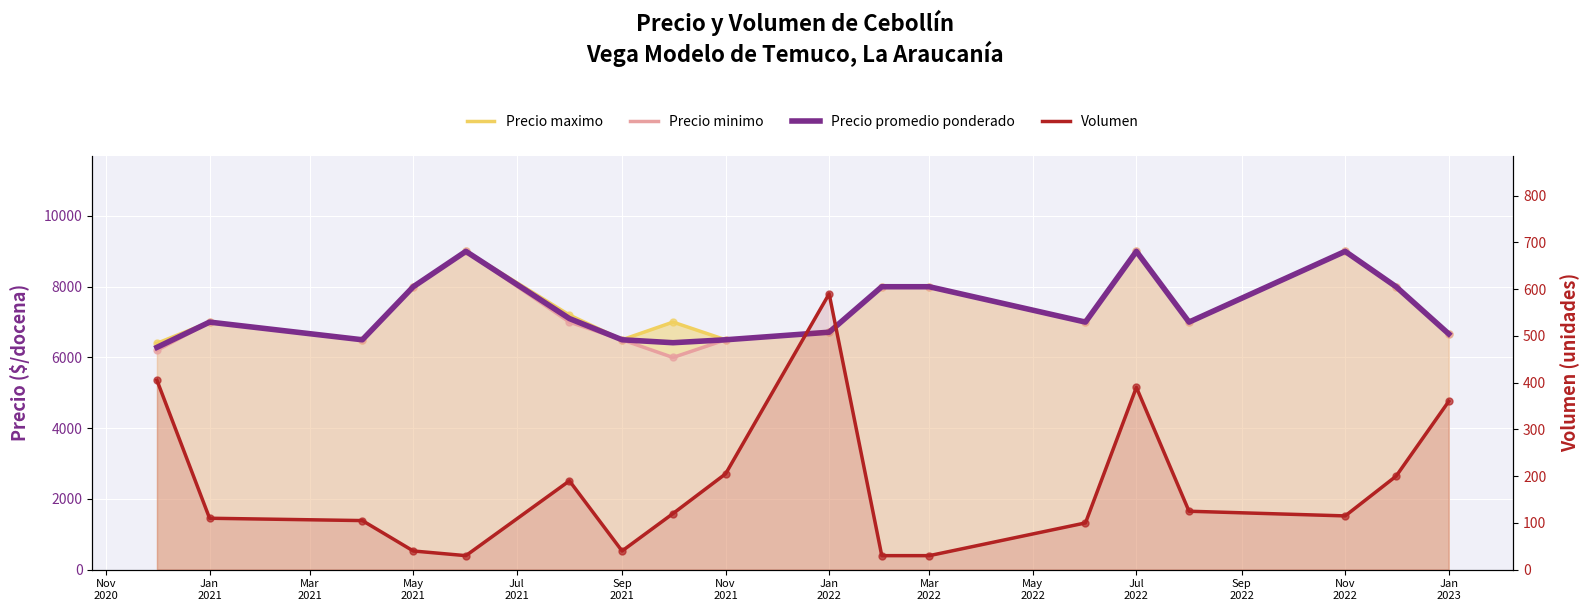

At how many categories does at least one series exceed 5073?

18